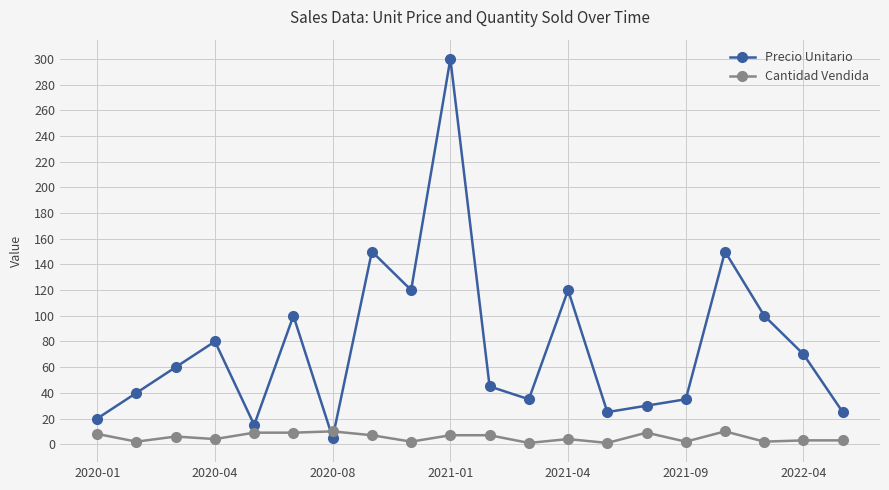

Is this an area chart (filled region under the line)?

No